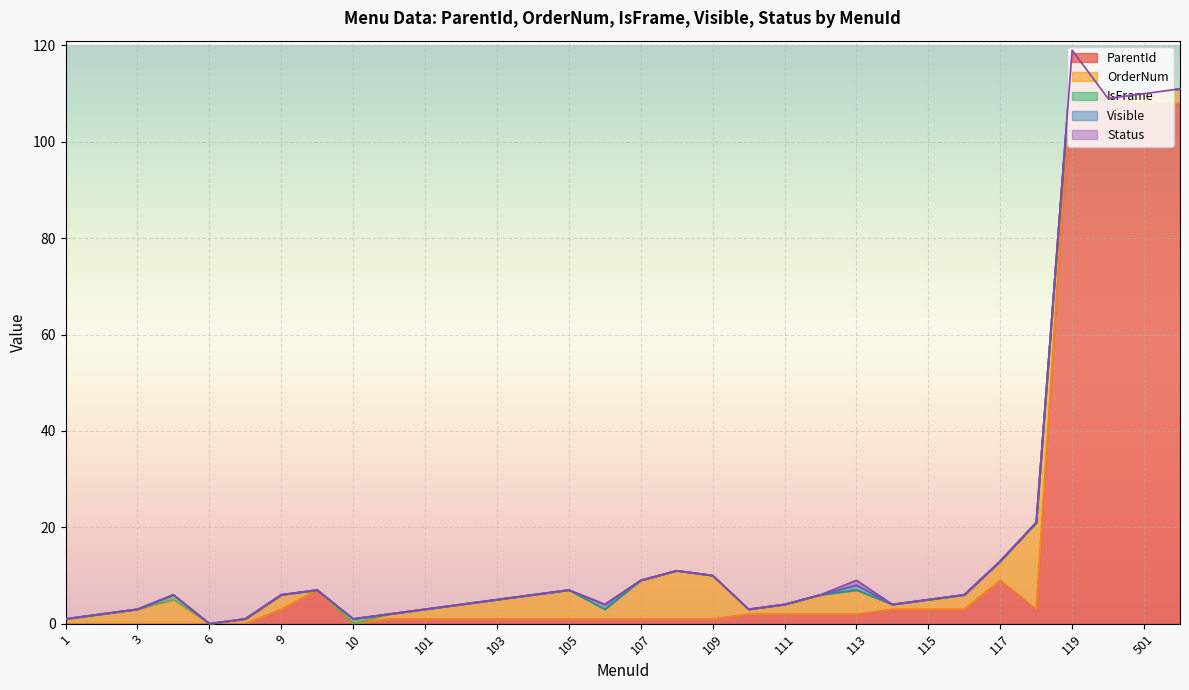

What is the difference between the maximum and minimum values in the ParentId series?

118